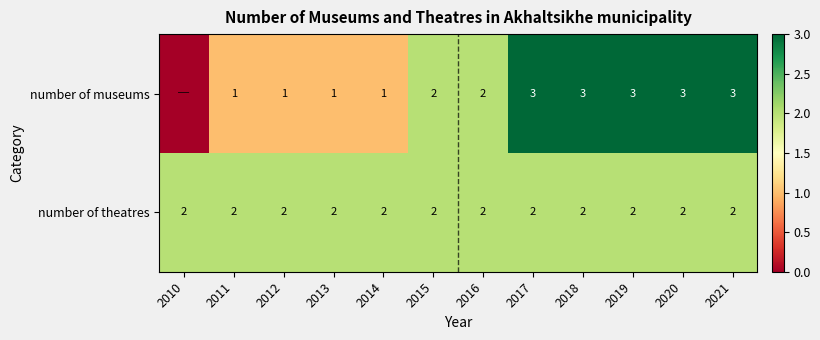

At which category is the sum across all series the highest?

2017